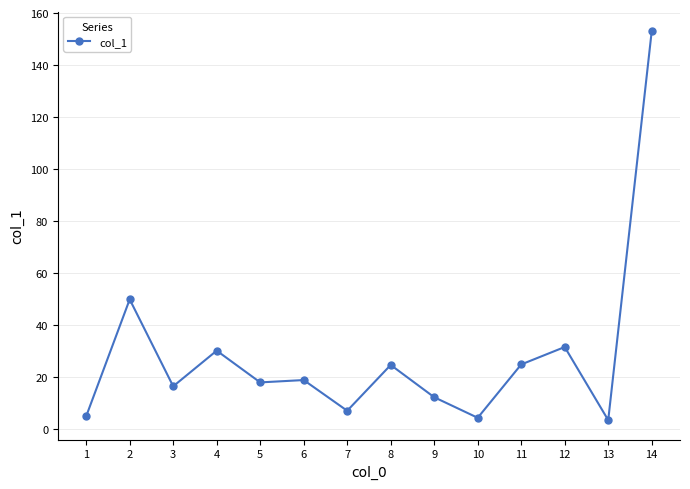

What is the greatest value displayed?

153.1